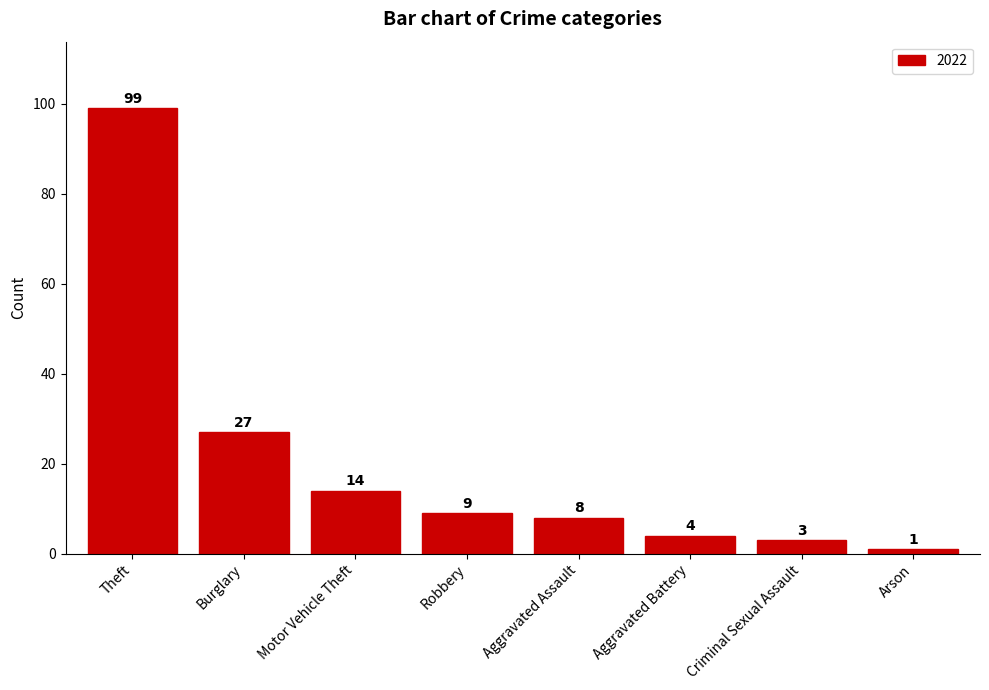

What is the difference between the values at Burglary and Robbery?

18